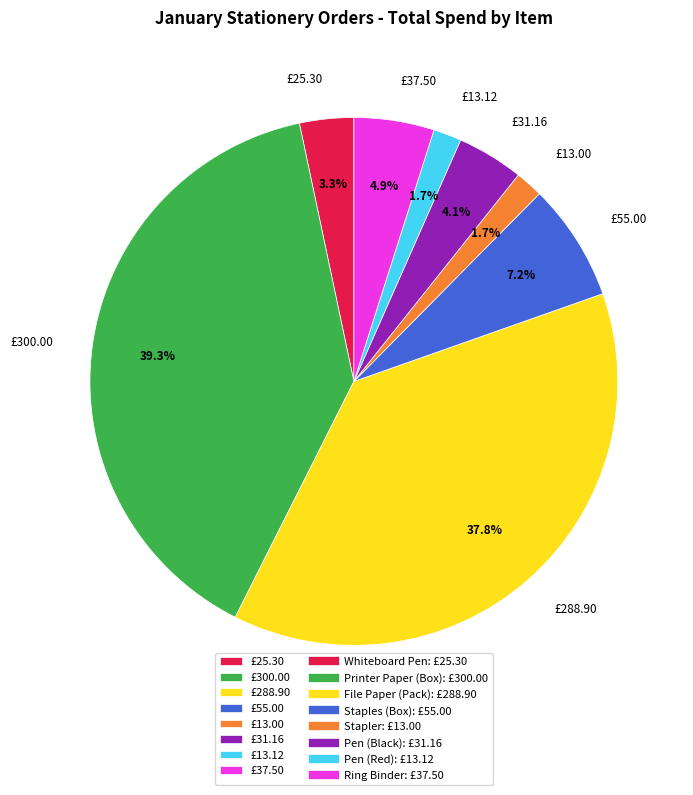

Which has a higher value, £13.12 or £31.16?

£31.16